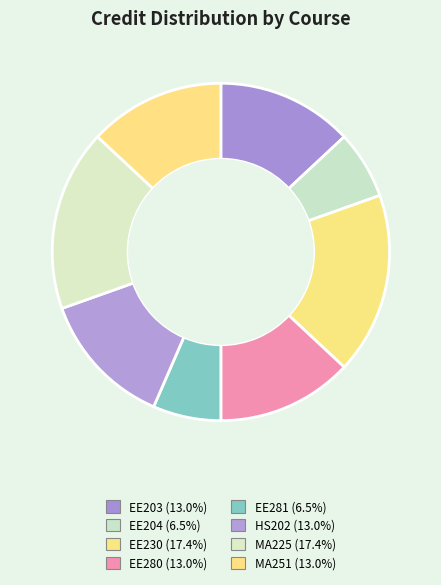

Rank the categories by value from highest to lowest.

EE230, MA225, EE203, EE280, HS202, MA251, EE204, EE281